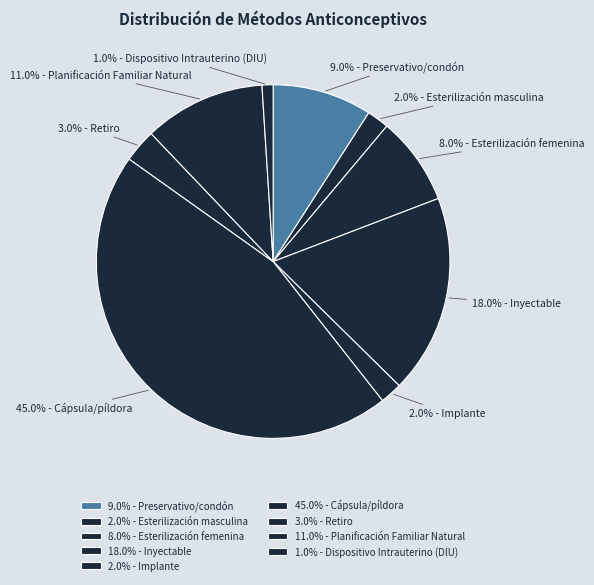

To the nearest percent, what is the difference between the largest and smallest slice percentages?

44%